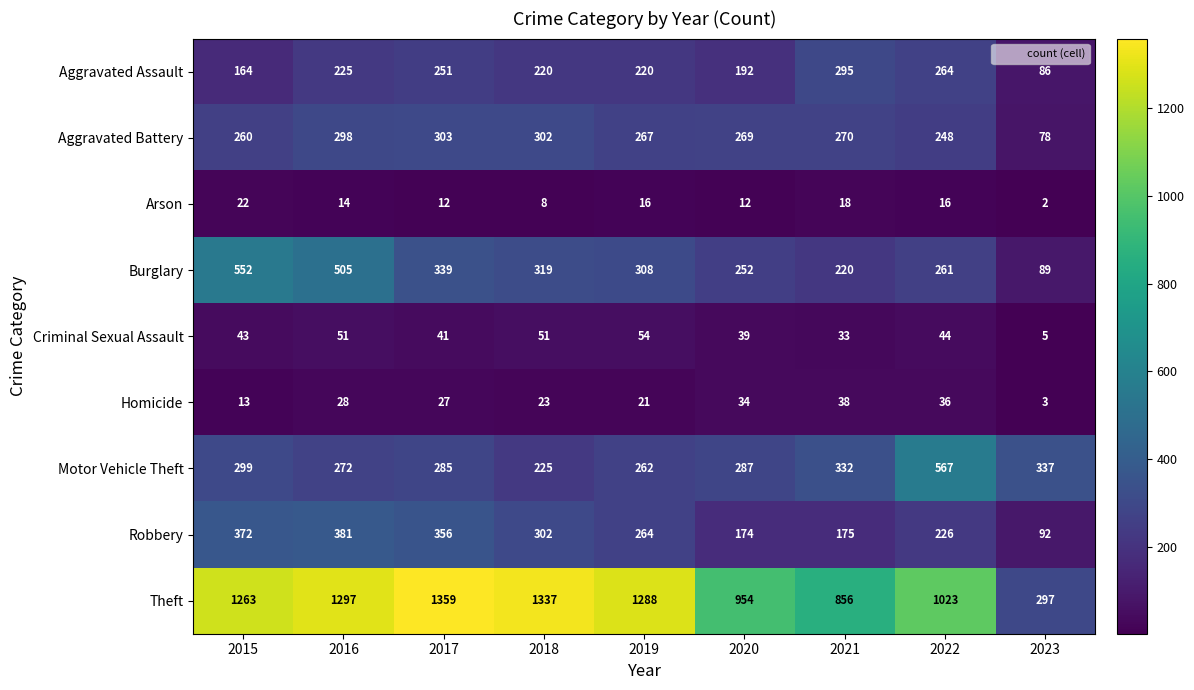

Rank the categories by Robbery value from lowest to highest.

2023, 2020, 2021, 2022, 2019, 2018, 2017, 2015, 2016